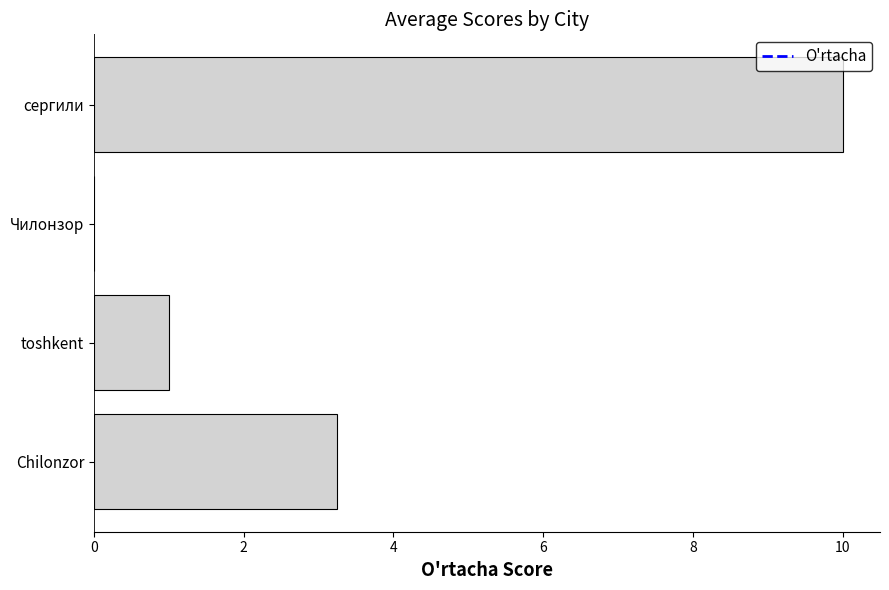

At which label is the value closest to 5?

Chilonzor